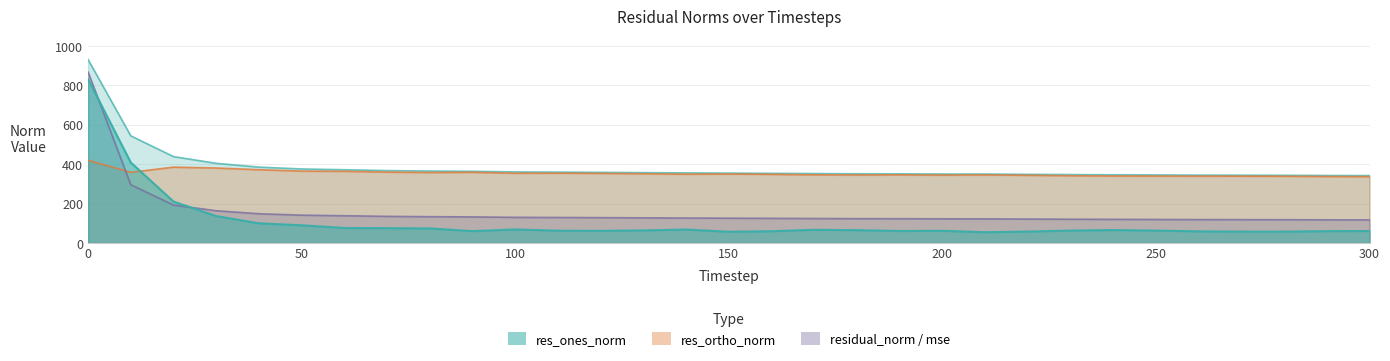

Reading right to left, transcribe all the data shown in this chart.

mse: 300=117.2	290=117.6	280=118.2	270=118.6	260=118.8	250=119.5	240=120.1	230=120.7	220=121.6	210=122.6	200=122.7	190=123.4	180=123.6	170=124.4	160=125.1	150=125.9	140=126.7	130=127.7	120=128.7	110=129.6	100=130.3	90=132.5	80=133.5	70=135.2	60=138.4	50=141.3	40=148.5	30=163.7	20=192.6	10=296.1	0=868.3
res_ones_norm: 300=60.8	290=60.2	280=57.9	270=57.9	260=59.2	250=62.9	240=65.9	230=62.9	220=58.1	210=54.8	200=61.9	190=60.8	180=65.2	170=67.0	160=59.7	150=57.2	140=68.4	130=63.9	120=61.7	110=62.4	100=68.9	90=60.2	80=74.0	70=75.2	60=76.2	50=90.0	40=99.9	30=136.7	20=210.4	10=408.9	0=831.8
res_ortho_norm: 300=336.9	290=337.6	280=339.0	270=339.4	260=339.5	250=339.9	240=340.2	230=341.6	220=343.8	210=345.9	200=344.8	190=346.0	180=345.4	170=346.2	160=348.7	150=350.2	140=349.3	130=351.6	120=353.4	110=354.5	100=354.3	90=359.0	80=357.8	70=360.0	60=364.1	50=365.0	40=372.2	30=380.8	20=385.1	10=359.0	0=420.1
residual_norm: 300=342.4	290=342.9	280=343.9	270=344.3	260=344.7	250=345.7	240=346.5	230=347.4	220=348.7	210=350.2	200=350.3	190=351.3	180=351.5	170=352.6	160=353.8	150=354.9	140=356.0	130=357.3	120=358.8	110=360.0	100=360.9	90=364.0	80=365.4	70=367.7	60=372.0	50=375.9	40=385.4	30=404.6	20=438.8	10=544.1	0=931.8